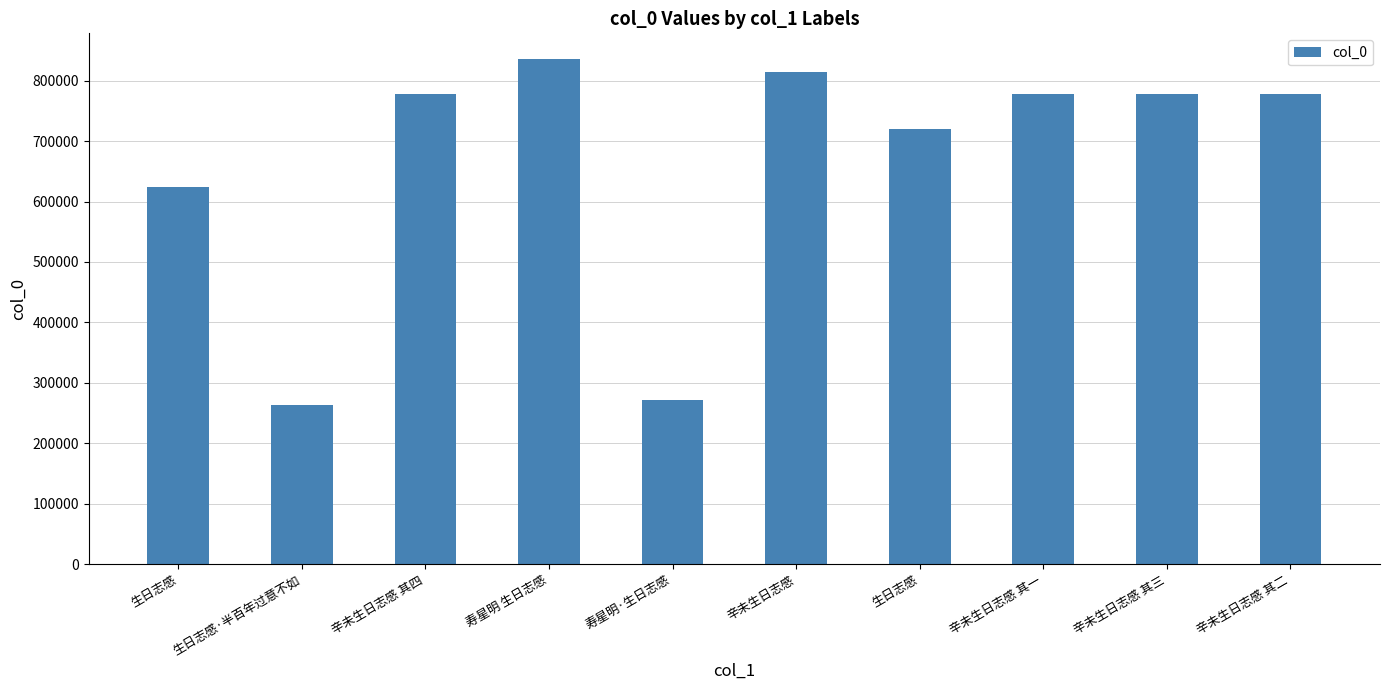

What is the smallest value displayed?

263662